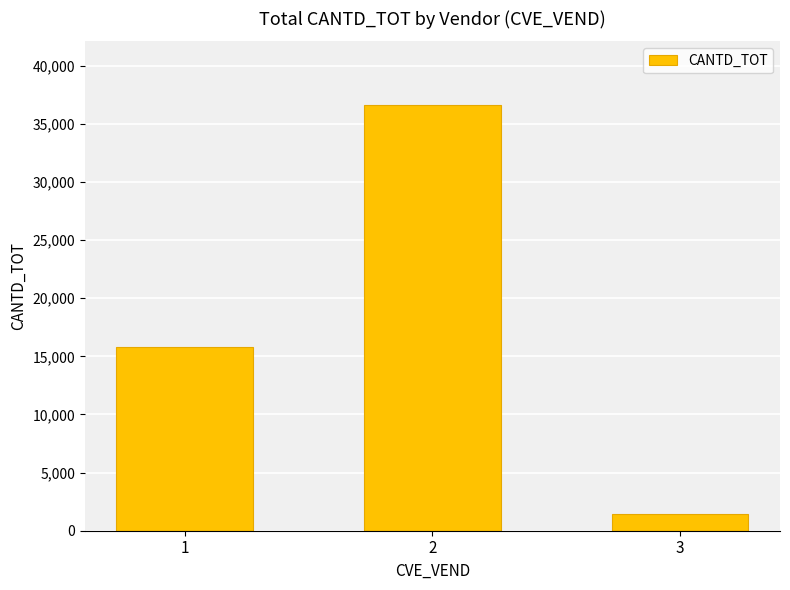

How many values are below 15796?

1